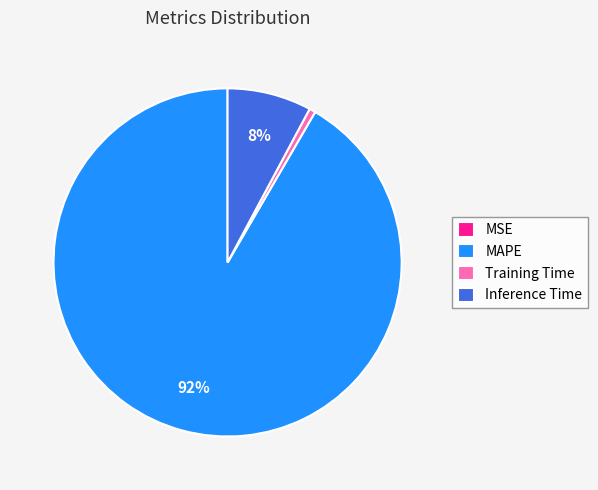

Which category has the biggest portion of the pie?

MAPE